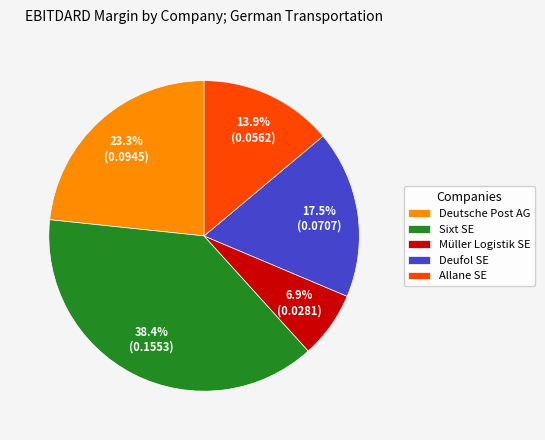

Is there a majority slice in this chart?

No